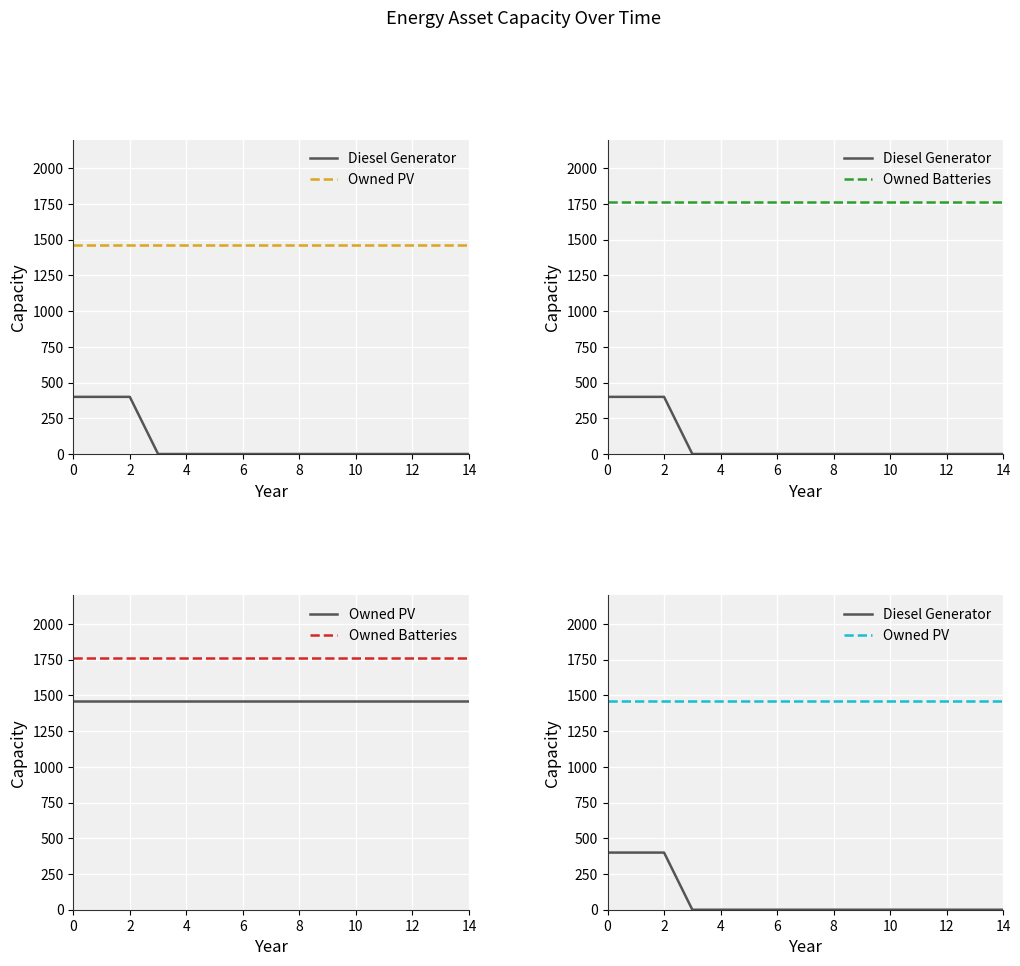

Is it true that Diesel Generator equals 276 at 4?

False